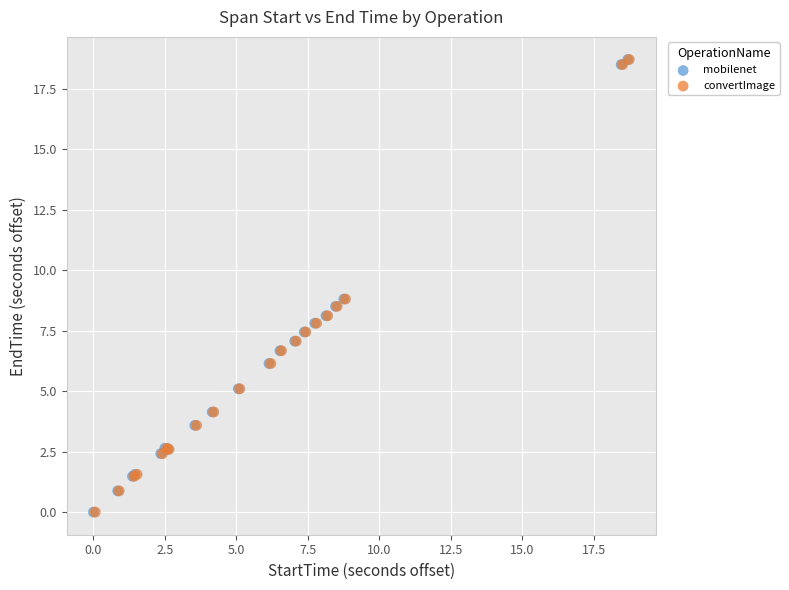

Which series has the largest Y range (max minus min)?

mobilenet